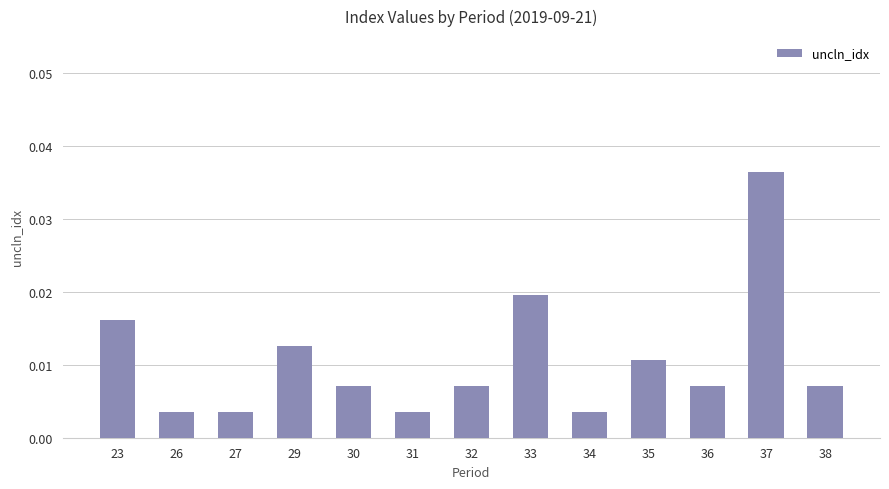

Which category has the highest value across all series?

37